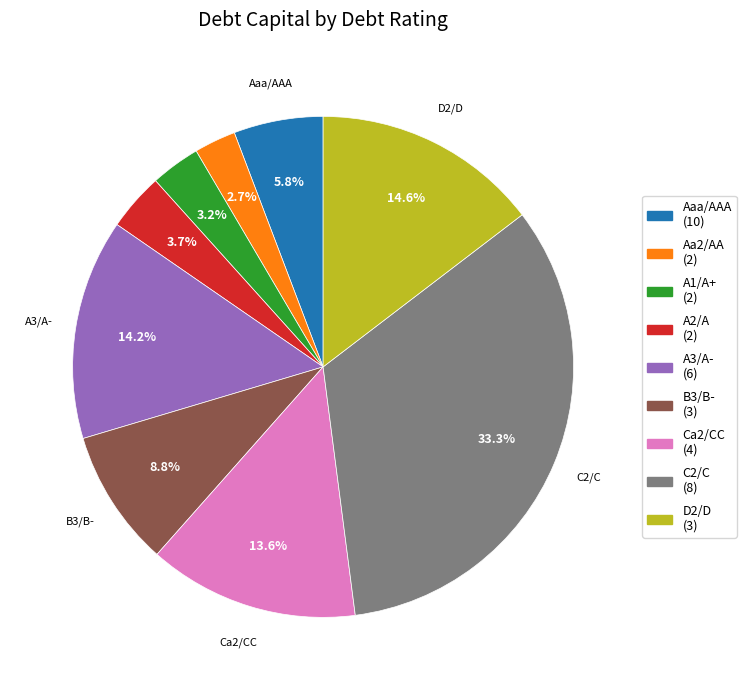

Is there any slice that represents more than half of the pie?

No